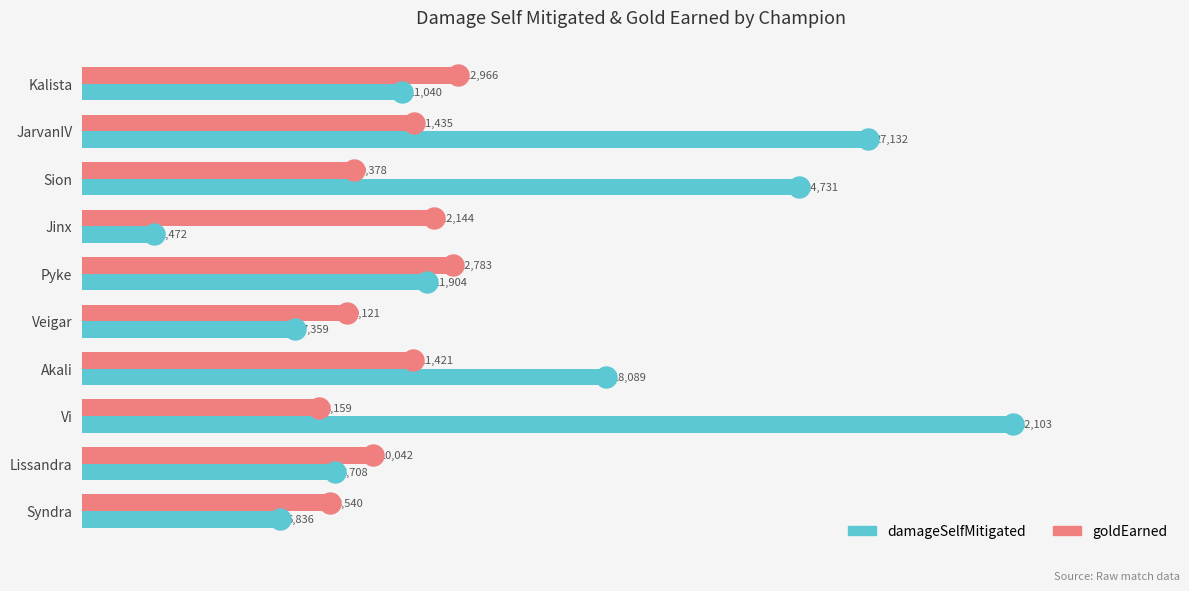

Which series has the widest spread of values?

damageSelfMitigated